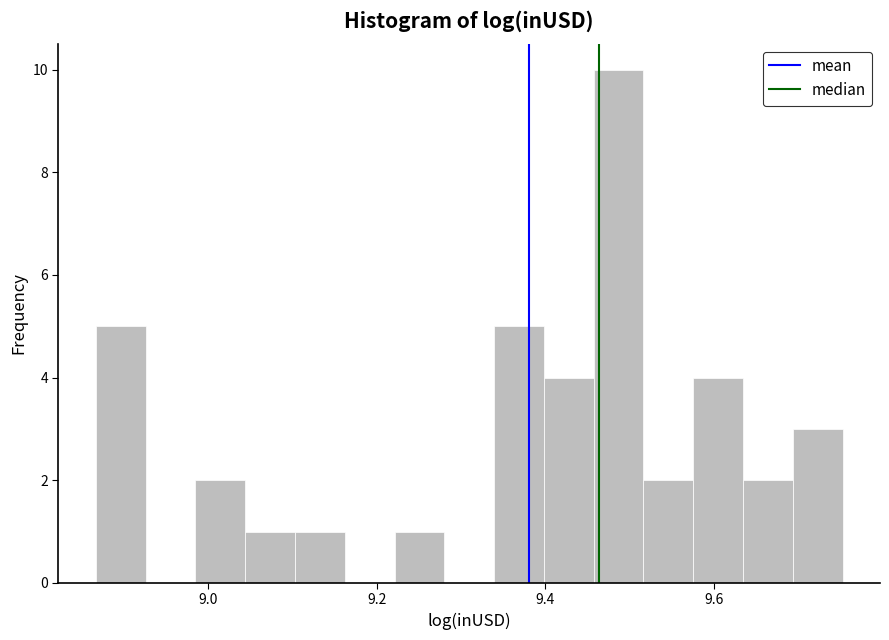

Around what value on the x-axis is the tallest bar? Give the approximate position of its centre, as read against the axis.

9.48